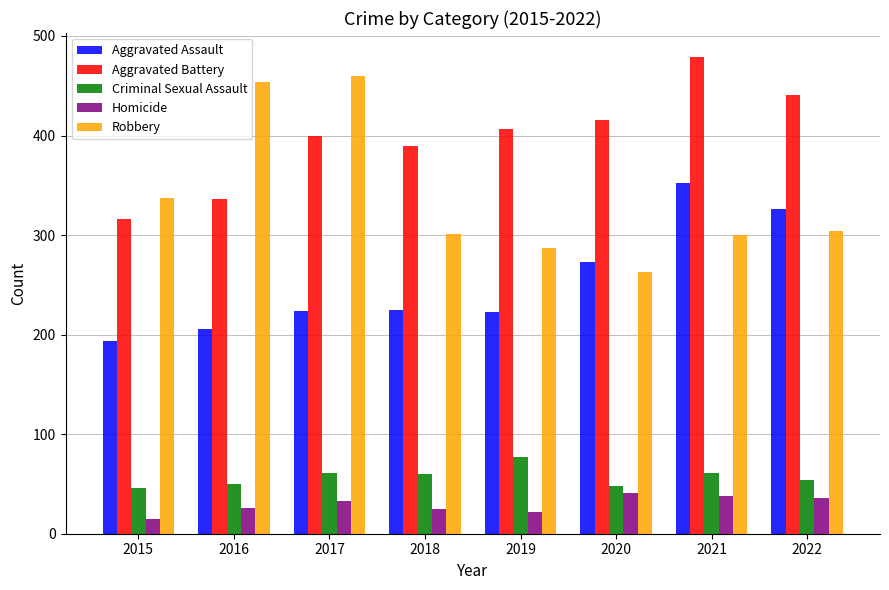

What are all the series names shown in the legend?

Aggravated Assault, Aggravated Battery, Criminal Sexual Assault, Homicide, Robbery